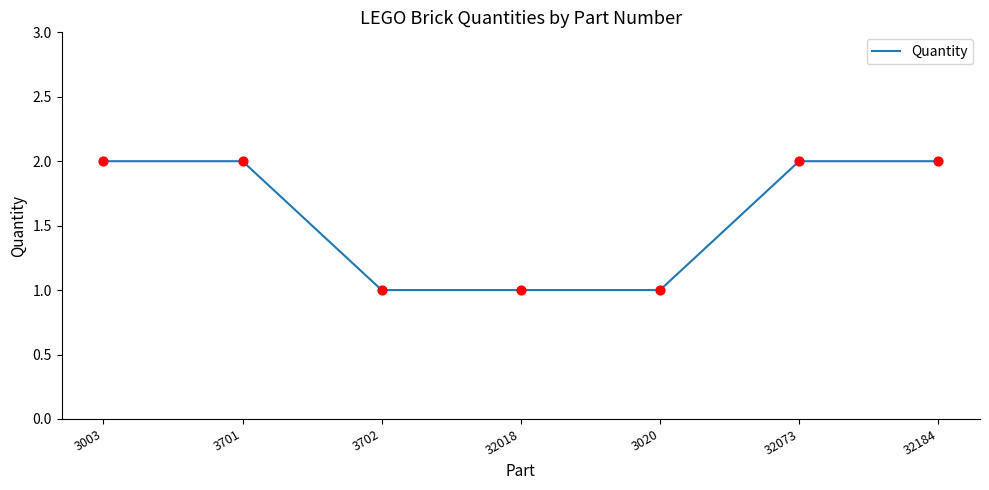

What is the change in value from 3701 to 32018?

-1